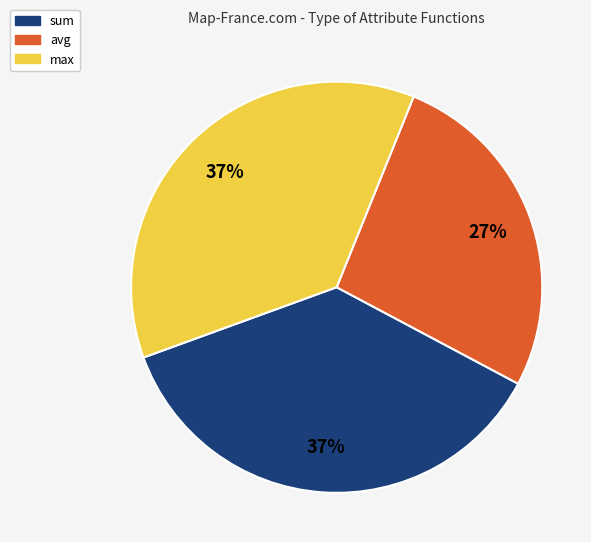

To the nearest percent, what is the difference between the largest and smallest slice percentages?

10%